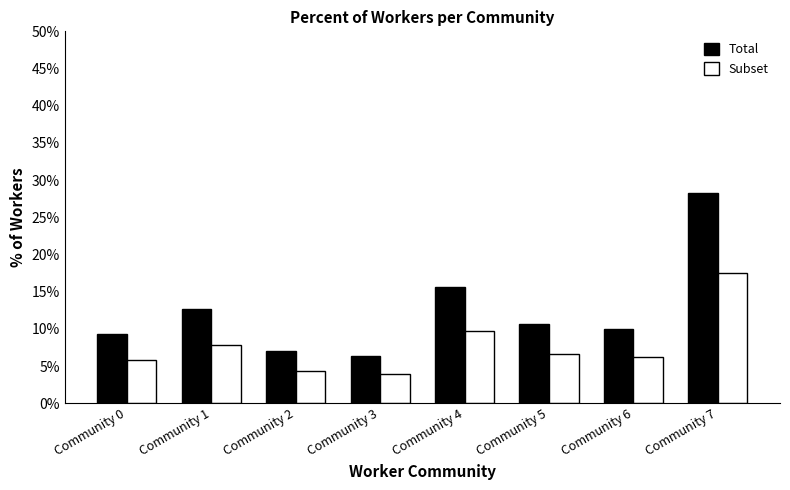

Between Community 1 and Community 4, which series saw the biggest shift?

Total